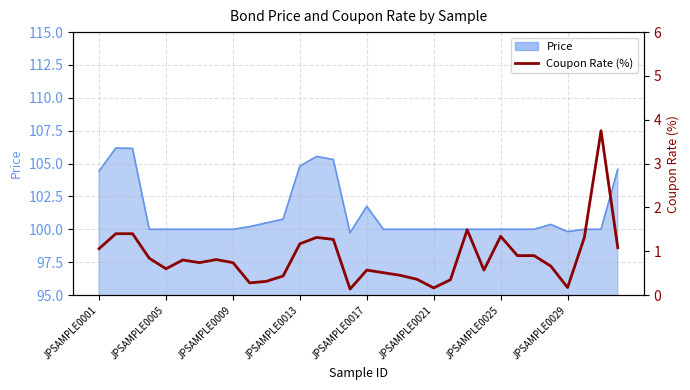

At which category does the chart reach its peak across all series?

30